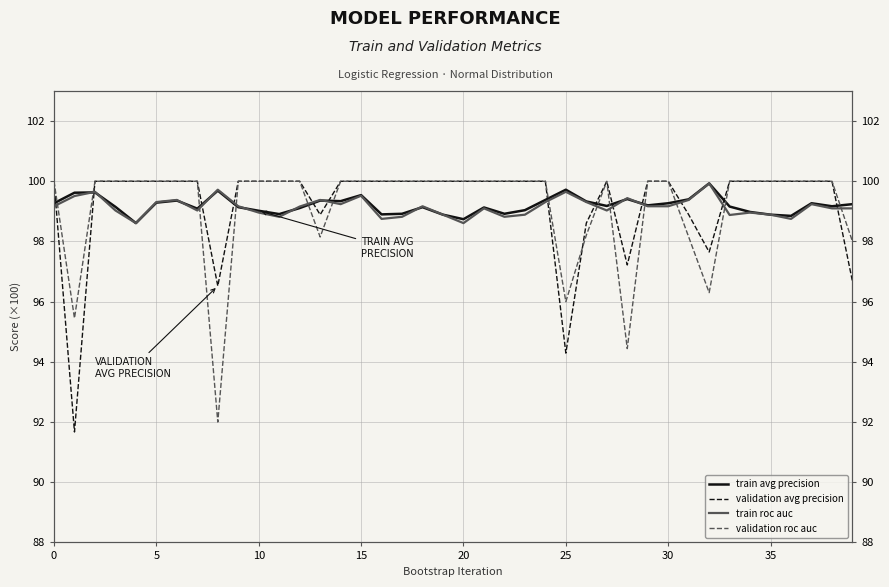

The value of validation roc auc at 26 is 98.2. True or false?

True